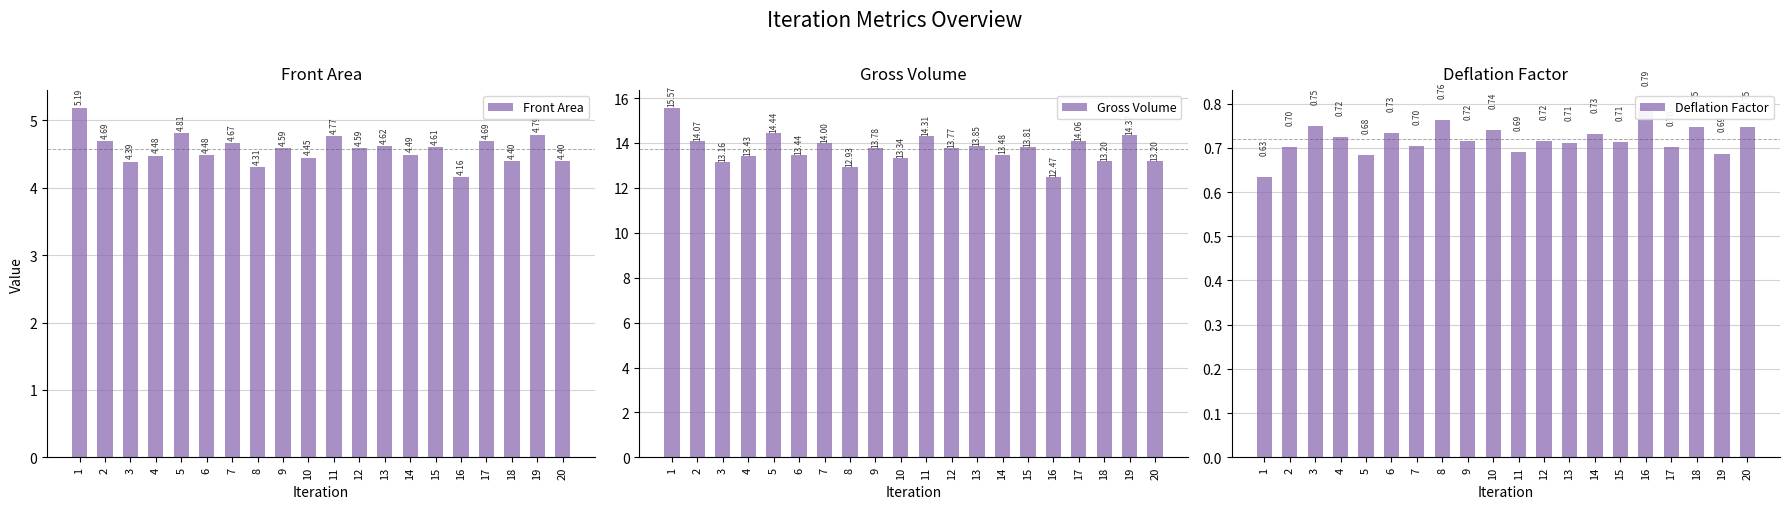

Which series changed the most between 10 and 18?

Gross Volume